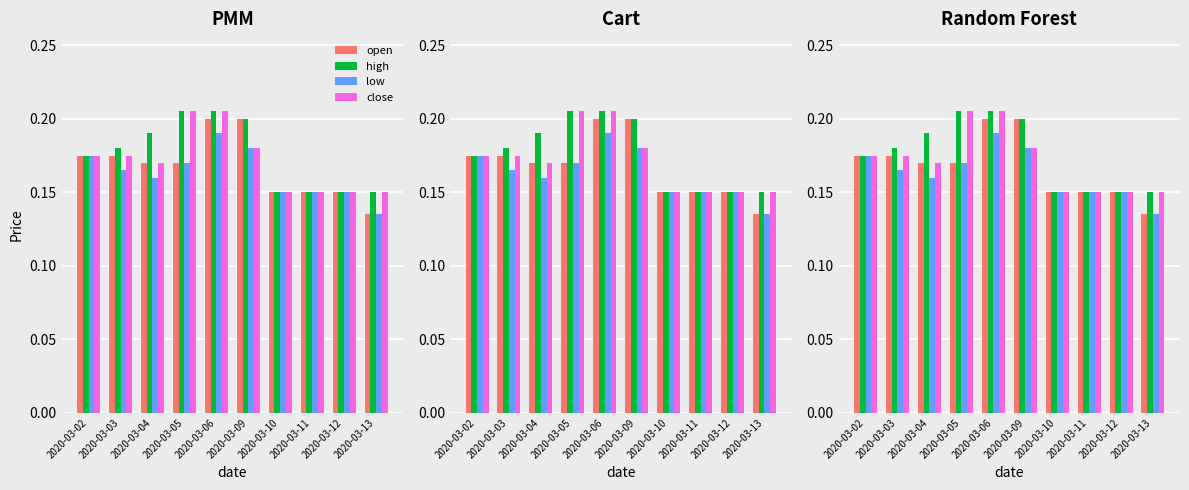

Which series has the largest total across all categories?

high